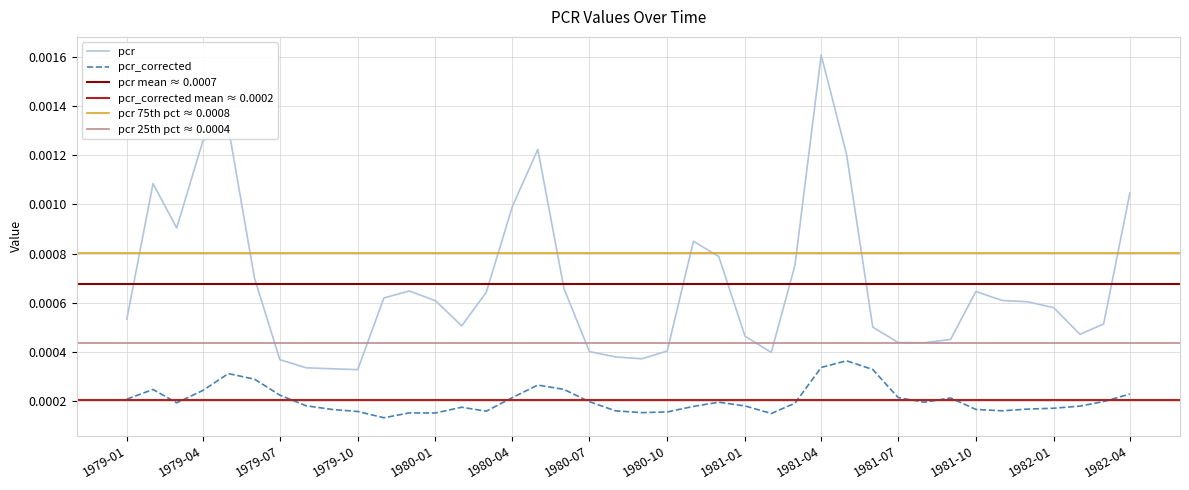

How many categories are shown in the chart?

40